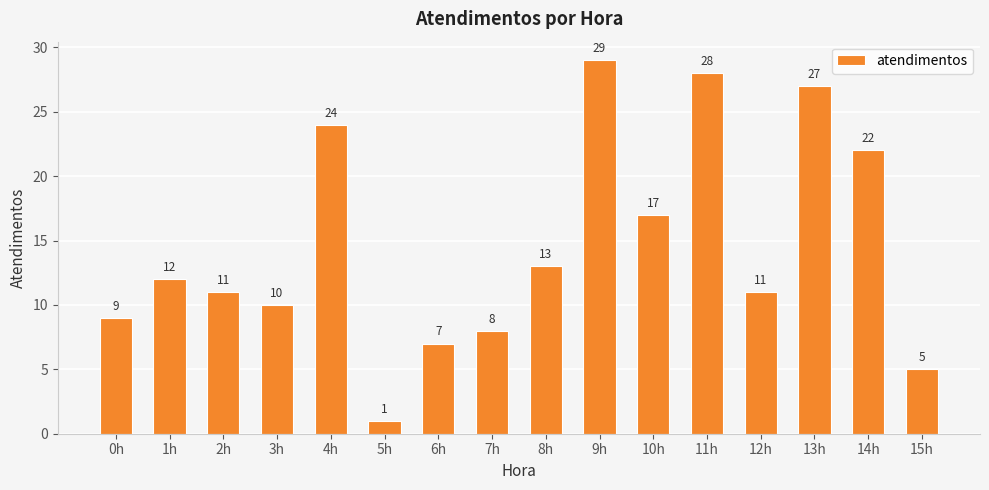

What is the smallest value displayed?

1